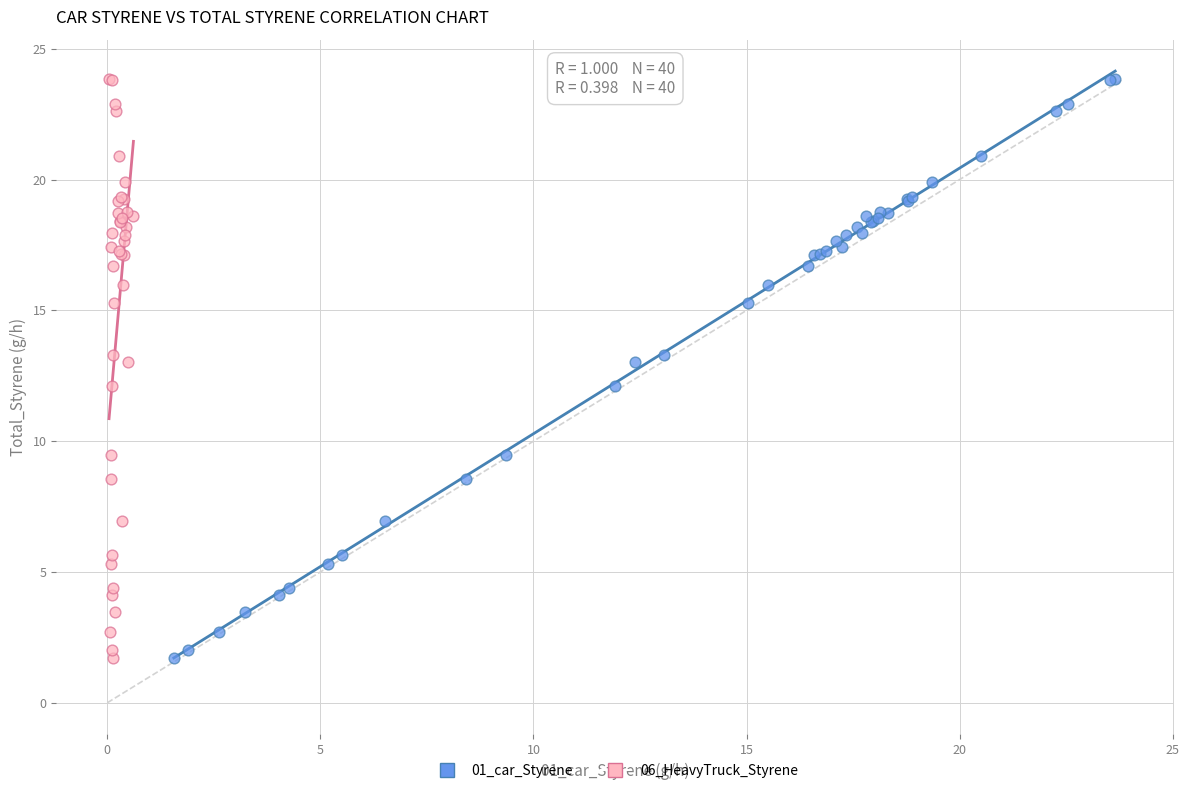

What are all the series names shown in the legend?

01_car_Styrene, 06_HeavyTruck_Styrene